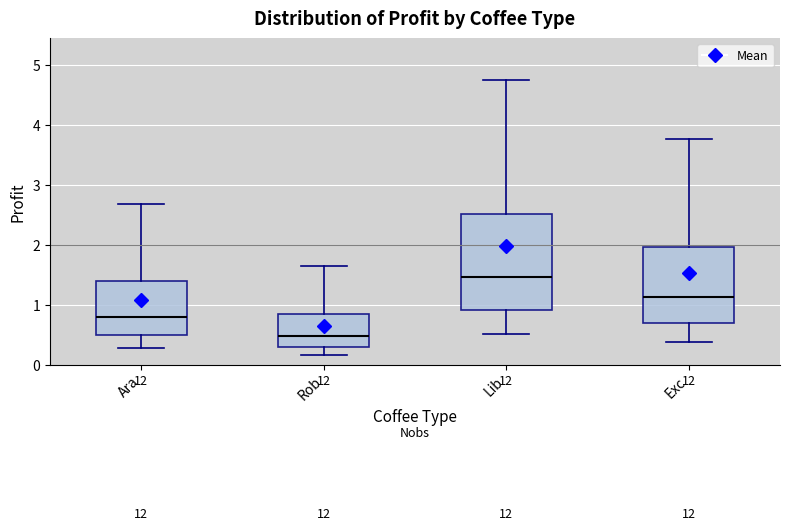

Reading left to right, read every box against the y-axis: the position of its median line, the range the box covers, and the ends of its whiskers. The values are not printed on the chart, so give them approximately, as read against the axis.

Ara: median 0.8, box 0.5 to 1.4, whiskers 0.3 to 2.7
Rob: median 0.5, box 0.3 to 0.8, whiskers 0.2 to 1.6
Lib: median 1.5, box 0.9 to 2.5, whiskers 0.5 to 4.7
Exc: median 1.1, box 0.7 to 2.0, whiskers 0.4 to 3.8